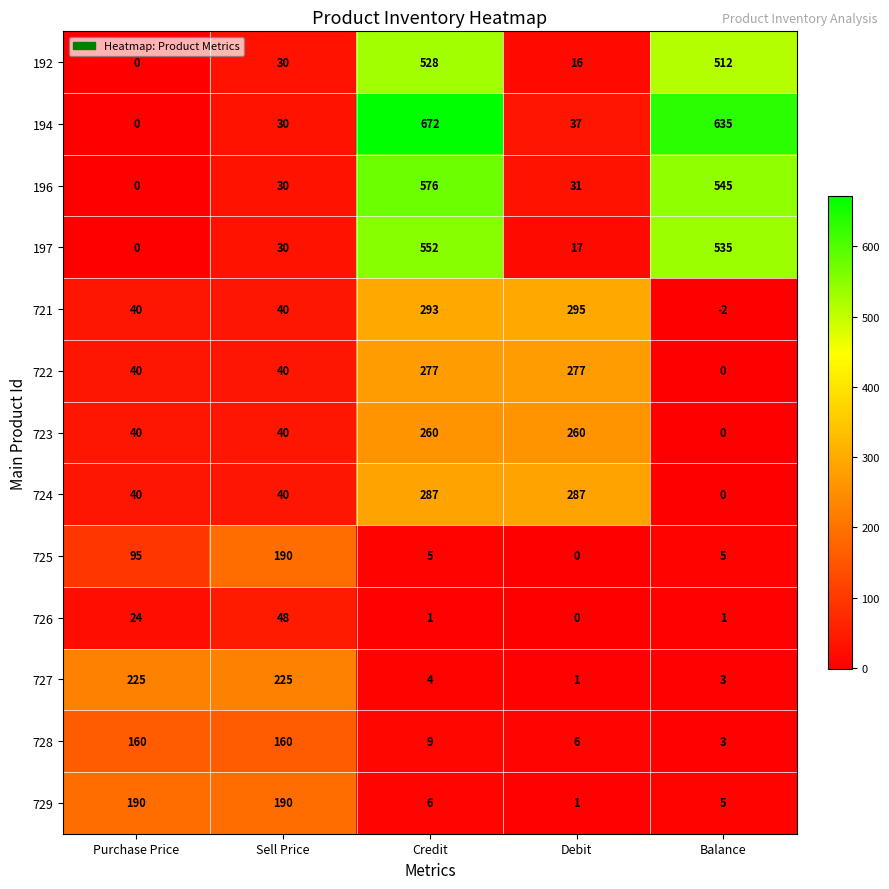

What is the sum of all 728 values?

338